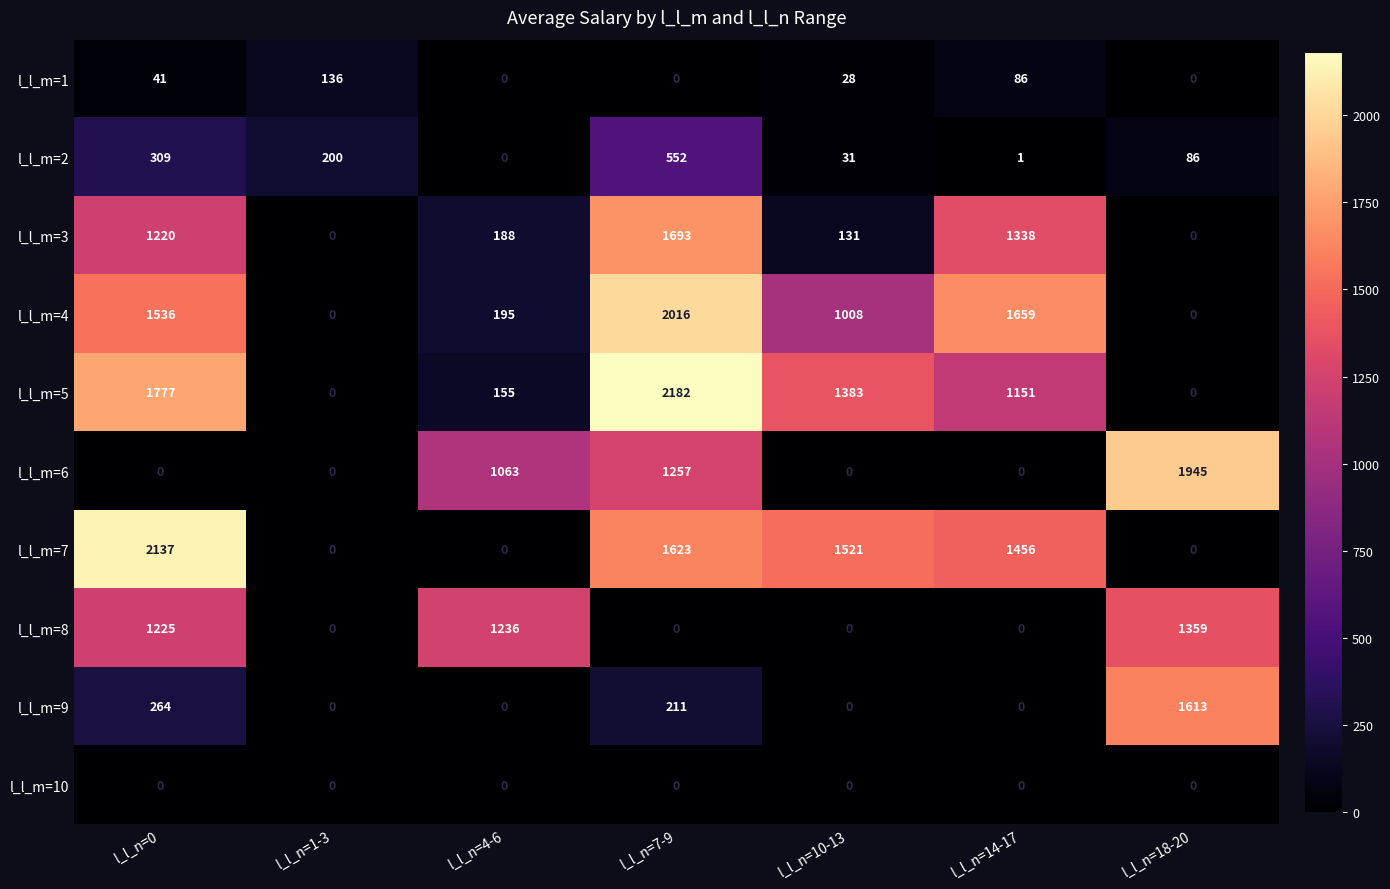

Is it true that l_l_m=1 equals 136 at l_l_n=1-3?

True